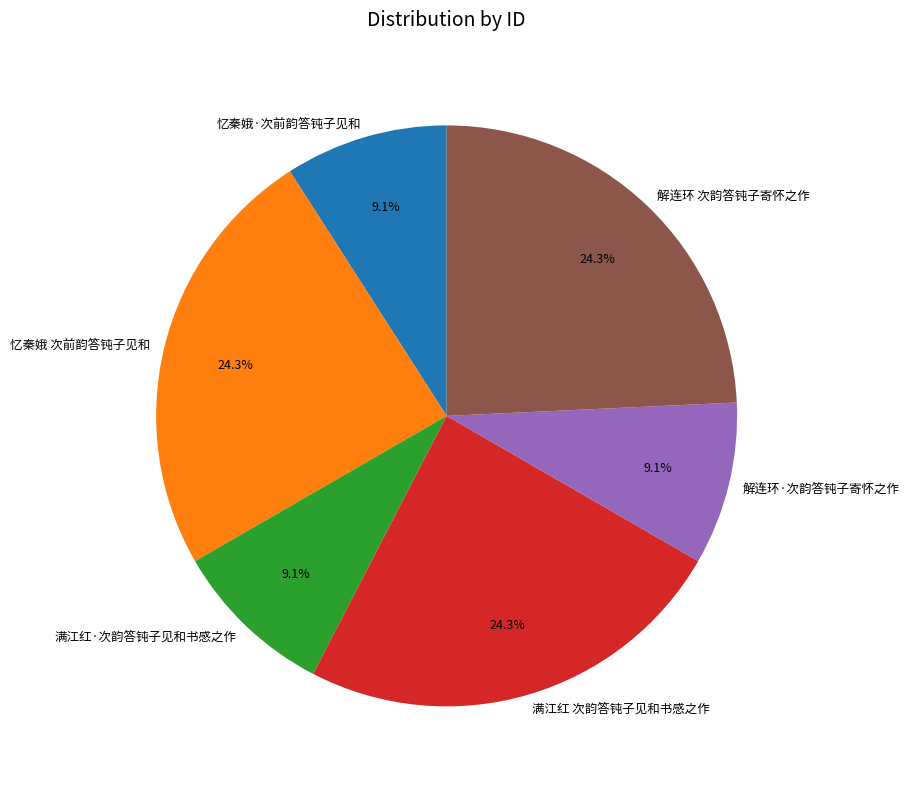

Approximately how many times larger is the value at 解连环 次韵答钝子寄怀之作 compared to 解连环·次韵答钝子寄怀之作?

2.7